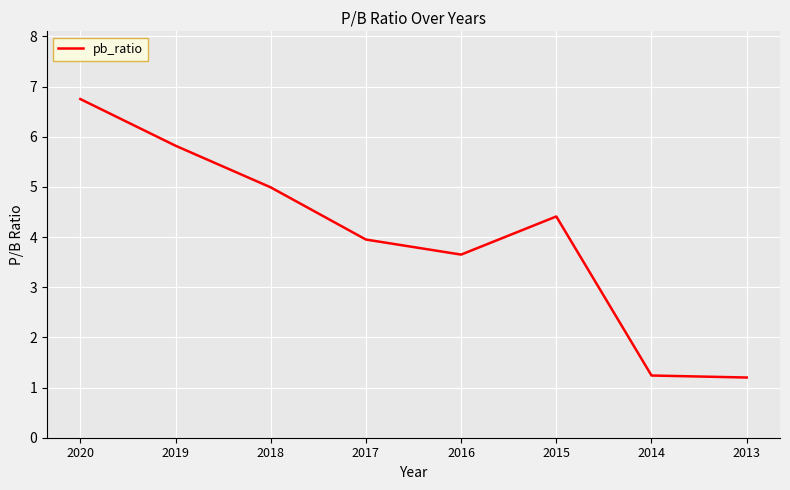

The value at 2019 is 10.0. True or false?

False